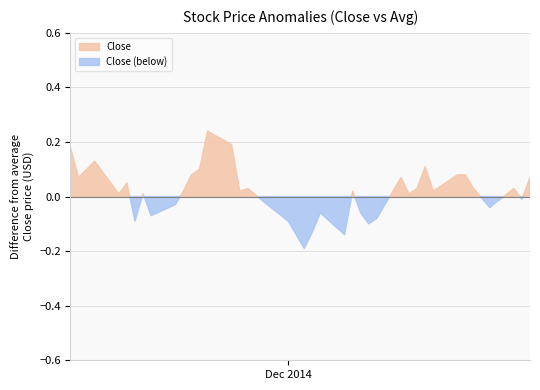

Rank the categories by value from highest to lowest.

26, 25, 39, 36, 8, 27, 37, 5, 6, 28, 0, 11, 38, 34, 2, 4, 9, 23, 7, 15, 24, 29, 10, 32, 35, 1, 22, 30, 3, 14, 17, 31, 12, 21, 33, 13, 18, 16, 20, 19